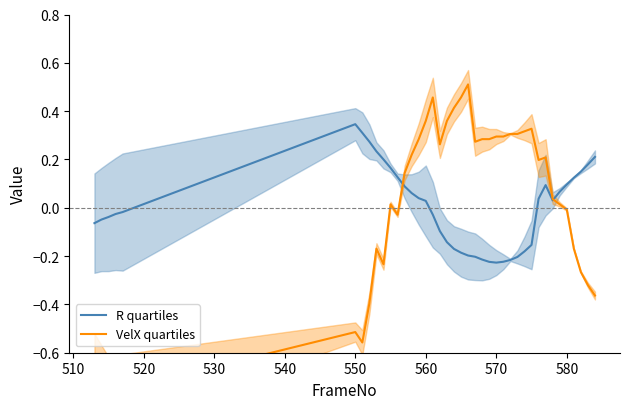

At which label does R quartiles first exceed 0?

550